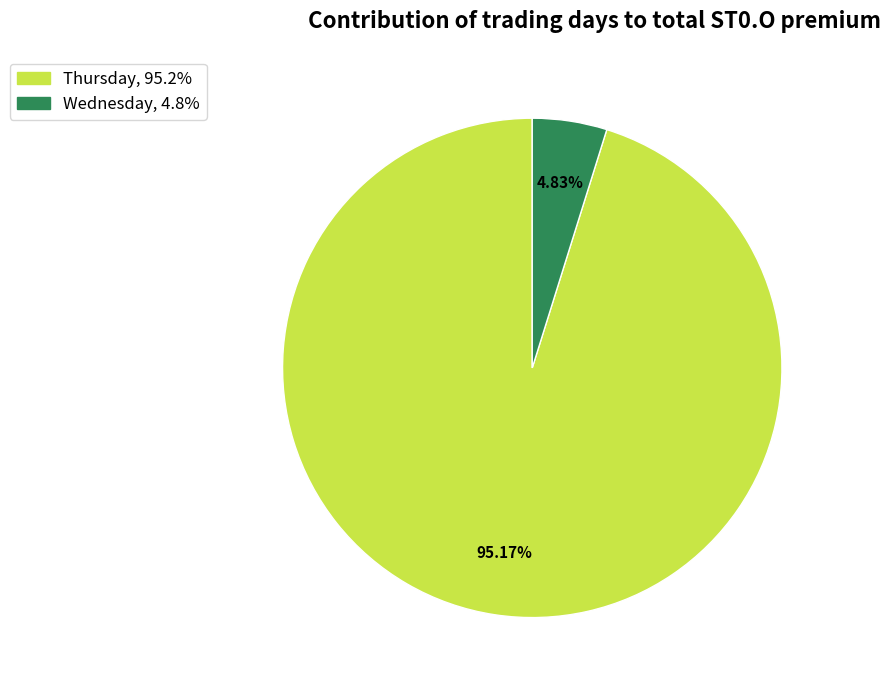

Is the sum of Wednesday and Thursday greater than half?

Yes